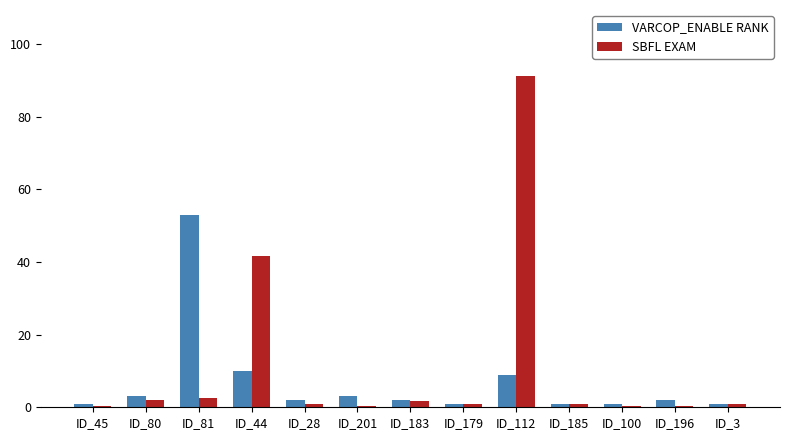

Rank the series by their maximum value, from lowest to highest.

VARCOP_ENABLE RANK, SBFL EXAM